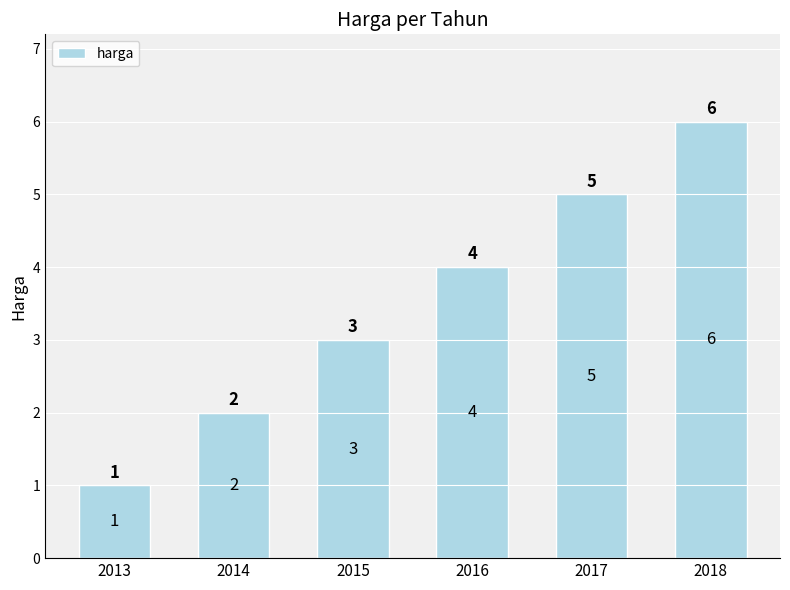

Which label corresponds to the largest value in the chart?

2018